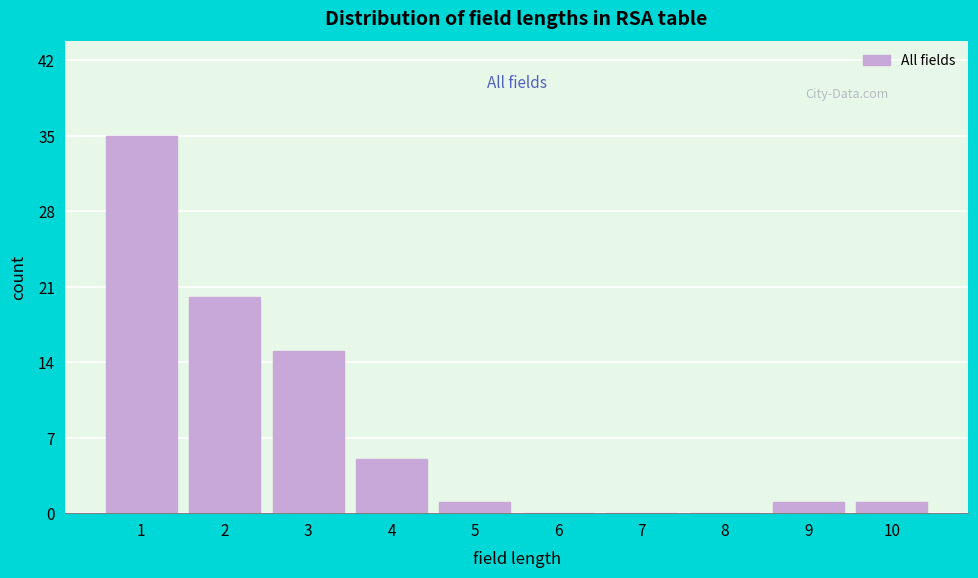

Reading left to right, transcribe this chart: for each bar, give the range it covers on the x-axis and its height. The values are not printed on the chart, so give them approximately, as read against the axis.

0.5 to 1.5: 35
1.5 to 2.5: 20
2.5 to 3.5: 15
3.5 to 4.5: 5
4.5 to 5.5: 1
5.5 to 6.5: 0
6.5 to 7.5: 0
7.5 to 8.5: 0
8.5 to 9.5: 1
9.5 to 10.5: 1